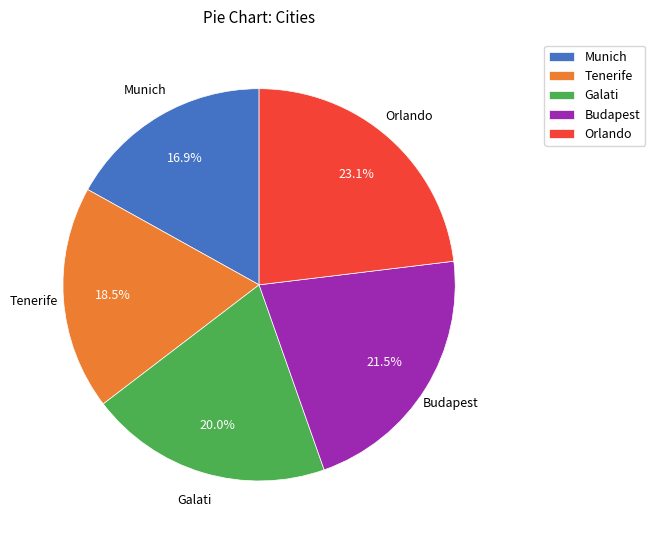

How many segments does this pie chart have?

5